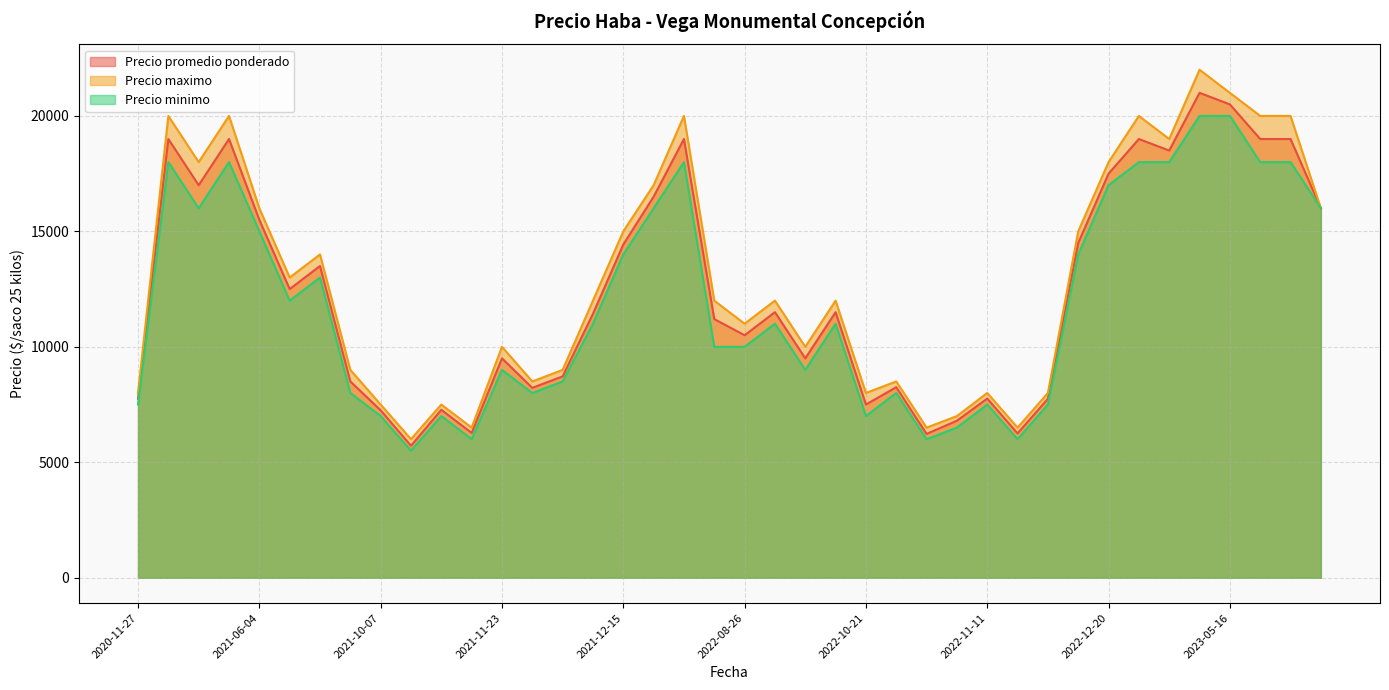

What is the total value across all series at 2022-09-23?

28500